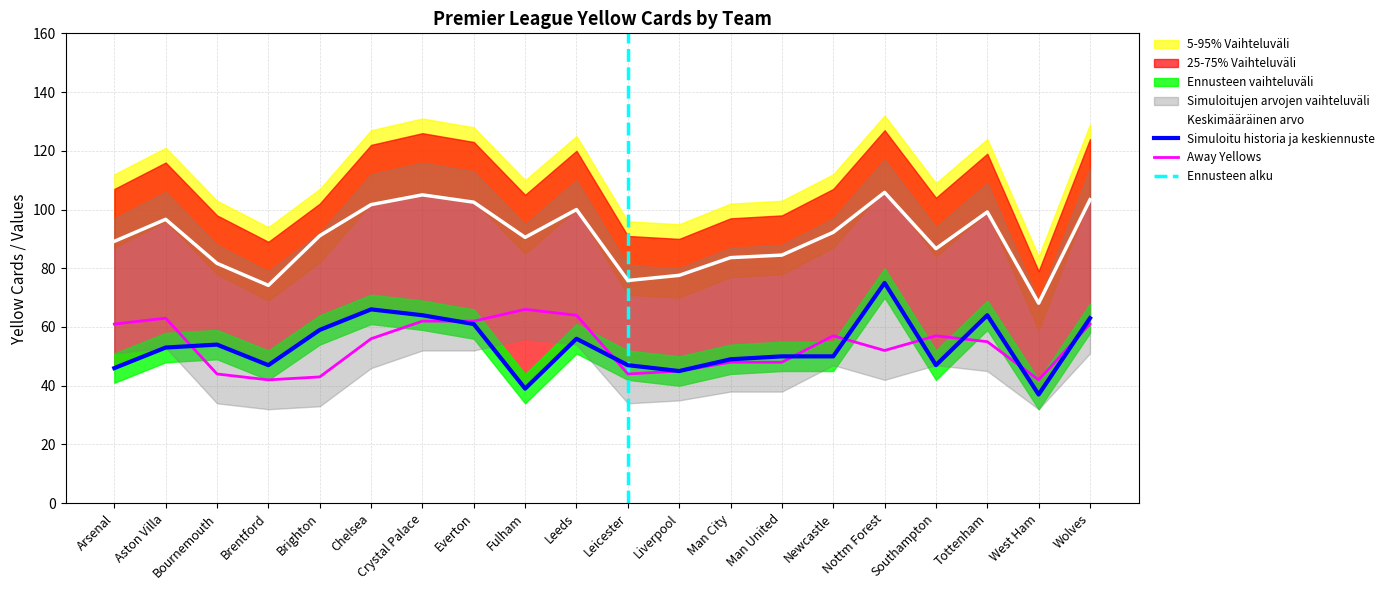

Which category has the highest value in the e0_aytotals series?

Fulham